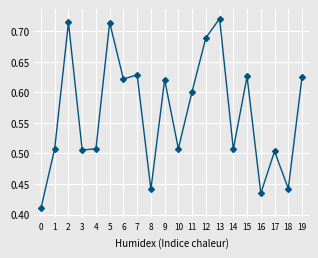

Count the values in the range 0 to 1.

20